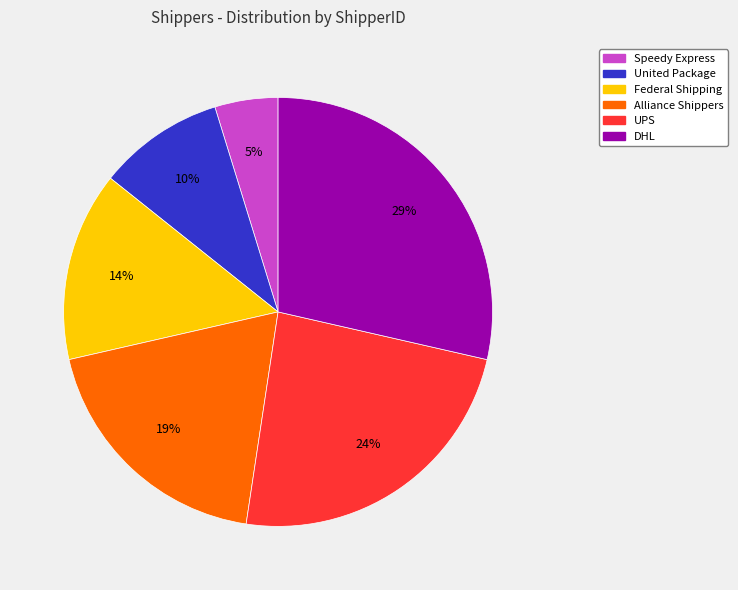

How many segments does this pie chart have?

6